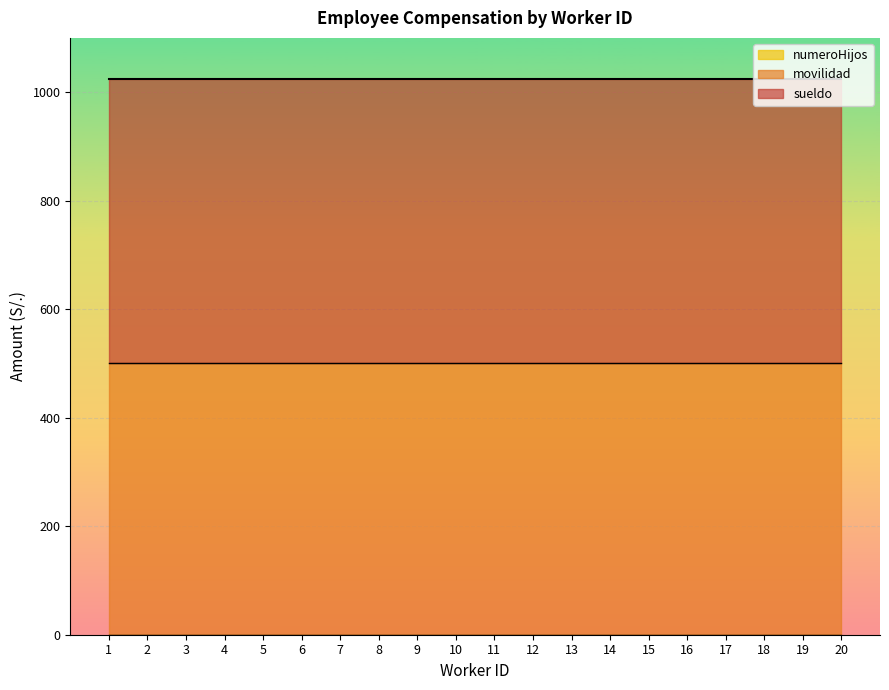

Reading left to right, what are all the values shown in this chart?

sueldo: 525	525	525	525	525	525	525	525	525	525	525	525	525	525	525	525	525	525	525	525
movilidad: 500	500	500	500	500	500	500	500	500	500	500	500	500	500	500	500	500	500	500	500
numeroHijos: 0	0	0	0	0	0	0	0	0	0	0	0	0	0	0	0	0	0	0	0